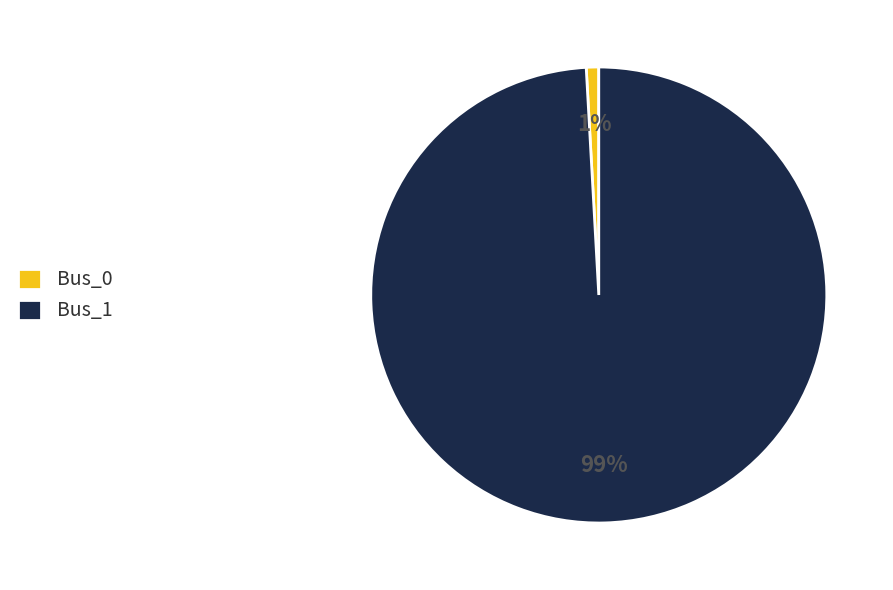

What is the majority slice?

Bus_1